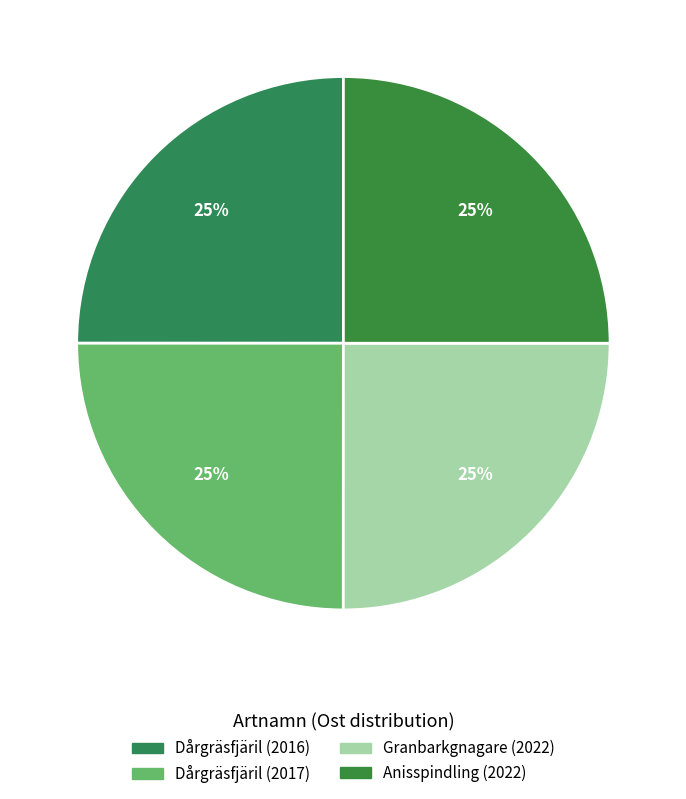

The Anisspindling (2022) slice represents 34% of the pie. True or false?

False